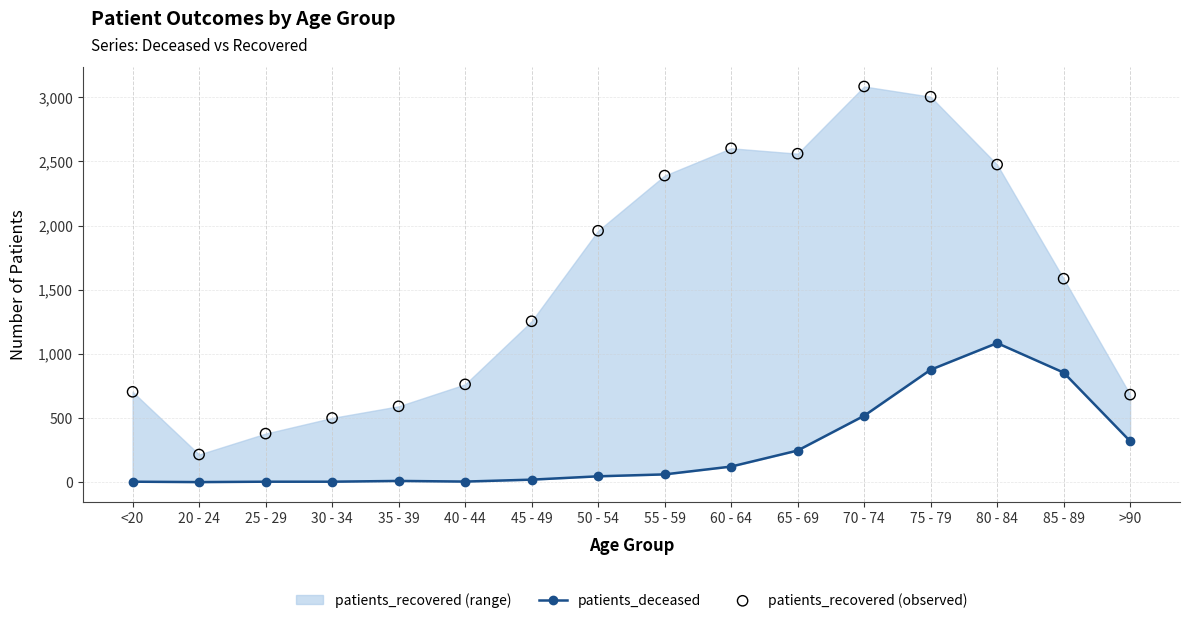

At which category is the sum across all series the highest?

75 - 79